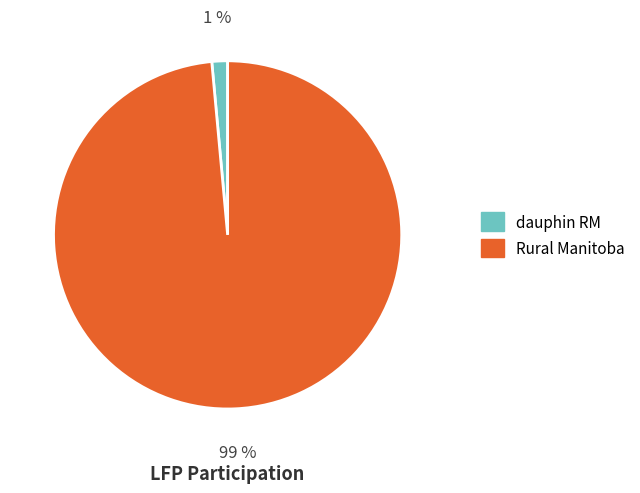

What is the largest slice in the pie chart?

Rural Manitoba